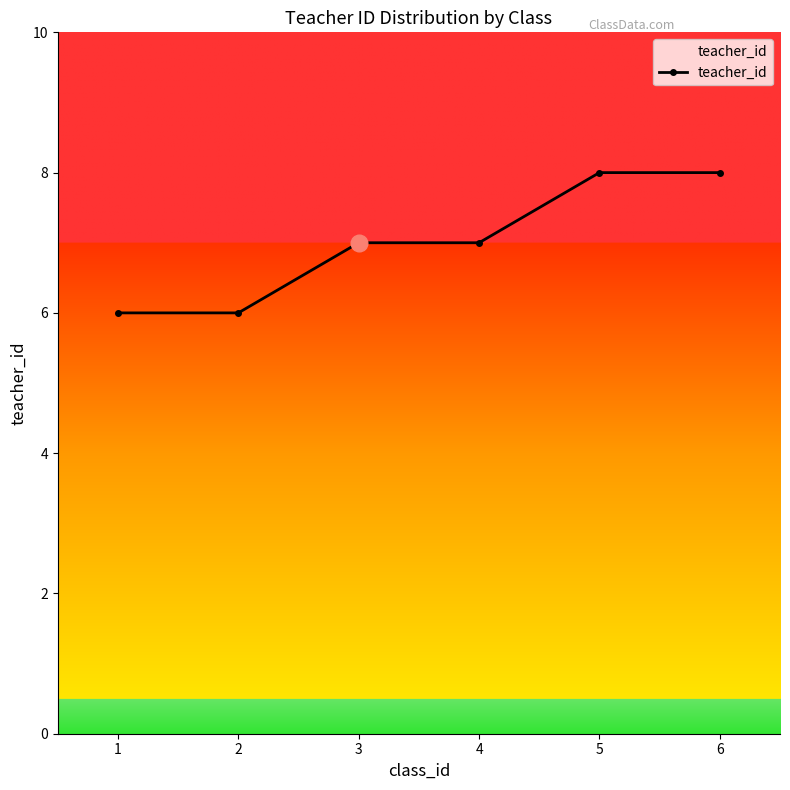

What is the smallest value displayed?

6